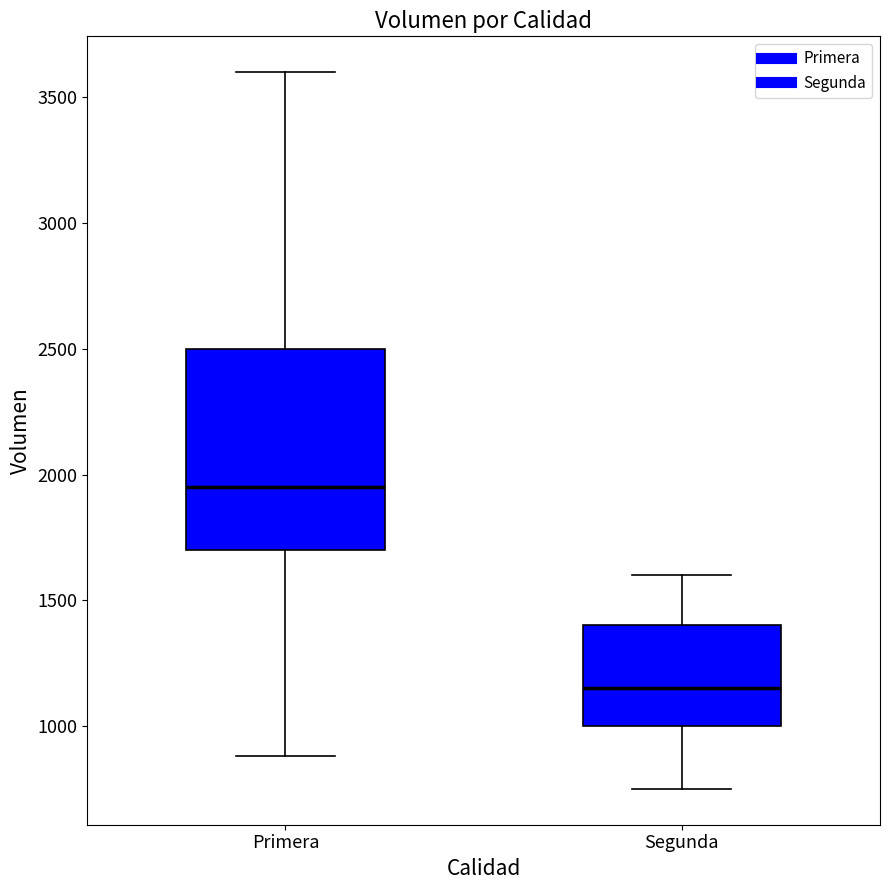

Which box's median line is the lowest?

Segunda